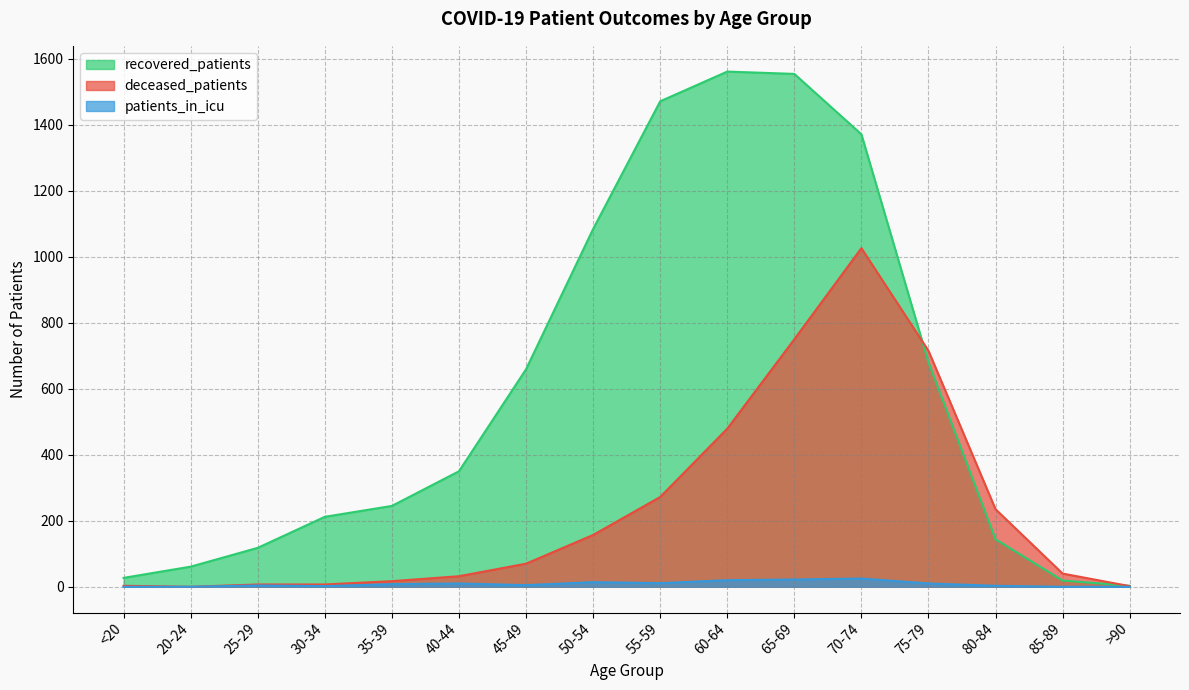

What is the difference between the maximum and minimum values in the patients_in_icu series?

25